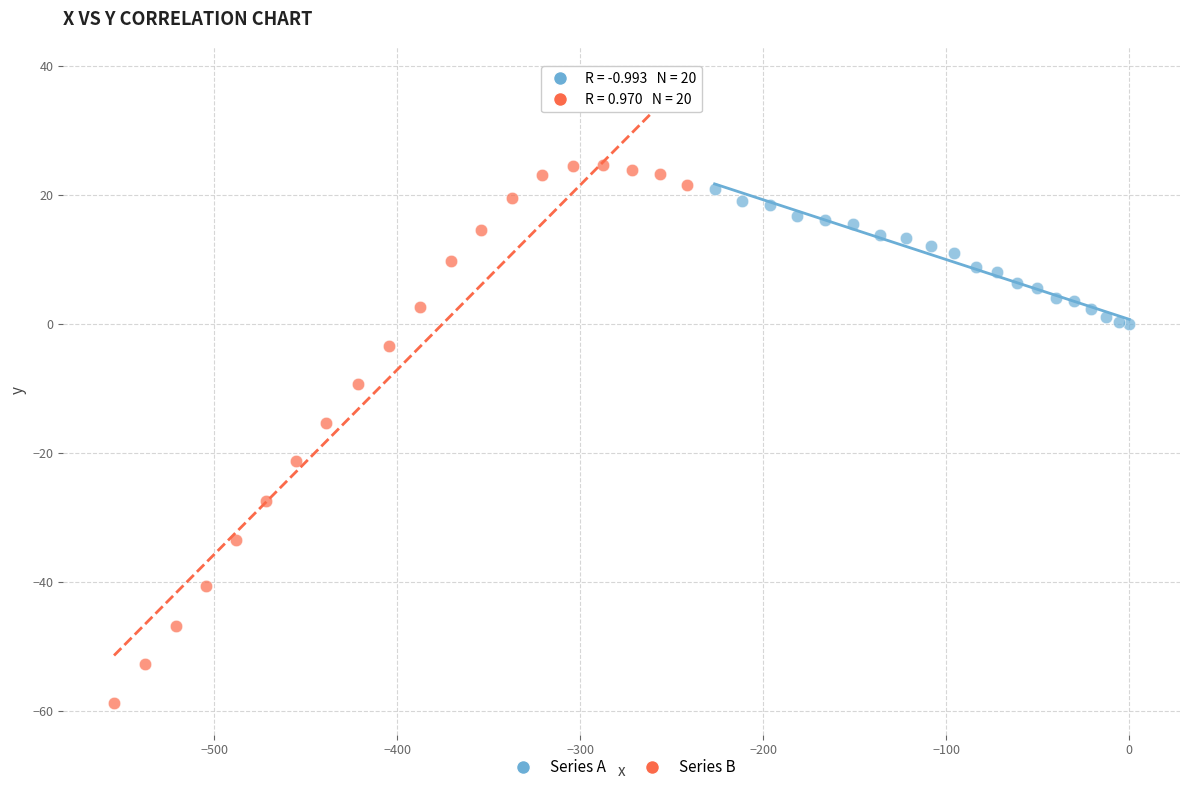

What are all the series names shown in the legend?

Series A, Series B